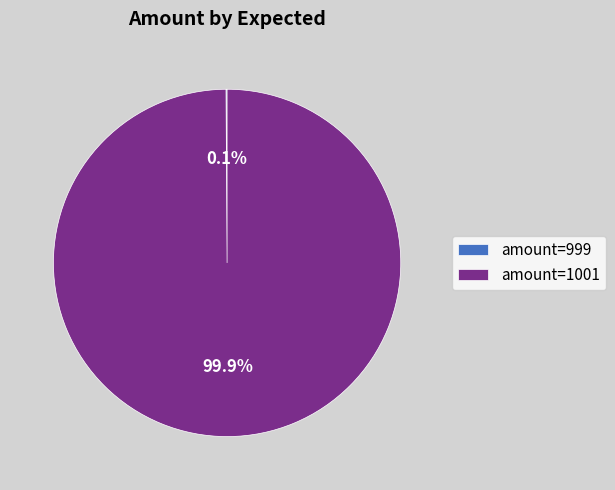

To the nearest percent, what is the difference between the largest and smallest slice percentages?

100%